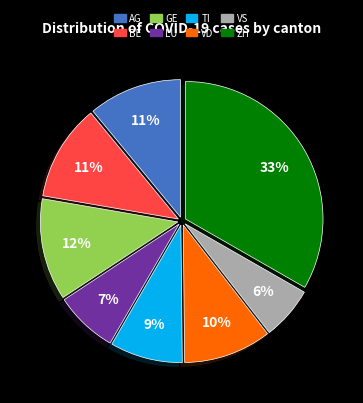

What is the ratio of the value at BE to the value at AG?

1.0